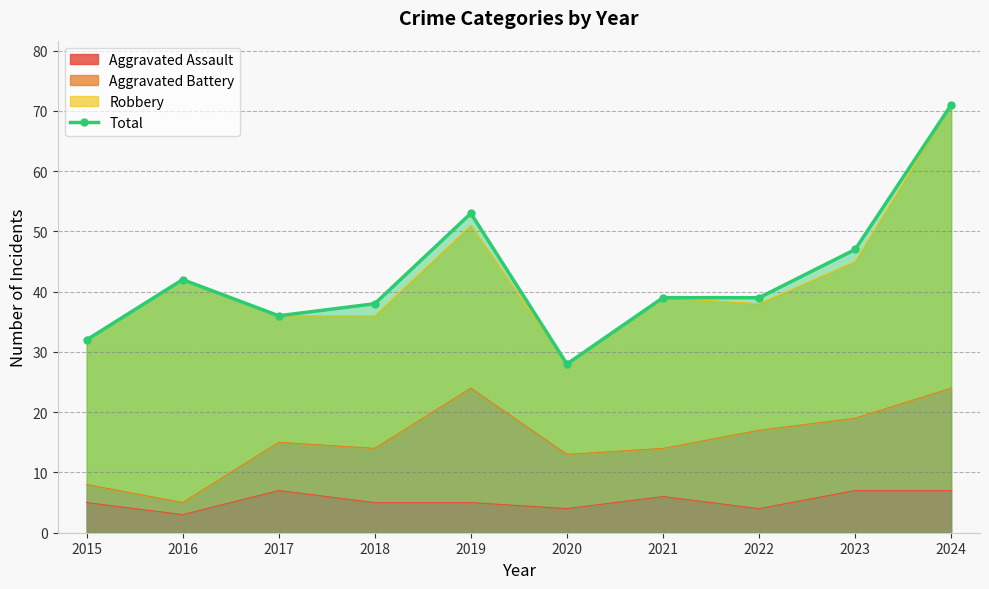

List the labels in order of value, smallest first.

2020, 2015, 2017, 2018, 2021, 2022, 2016, 2023, 2019, 2024